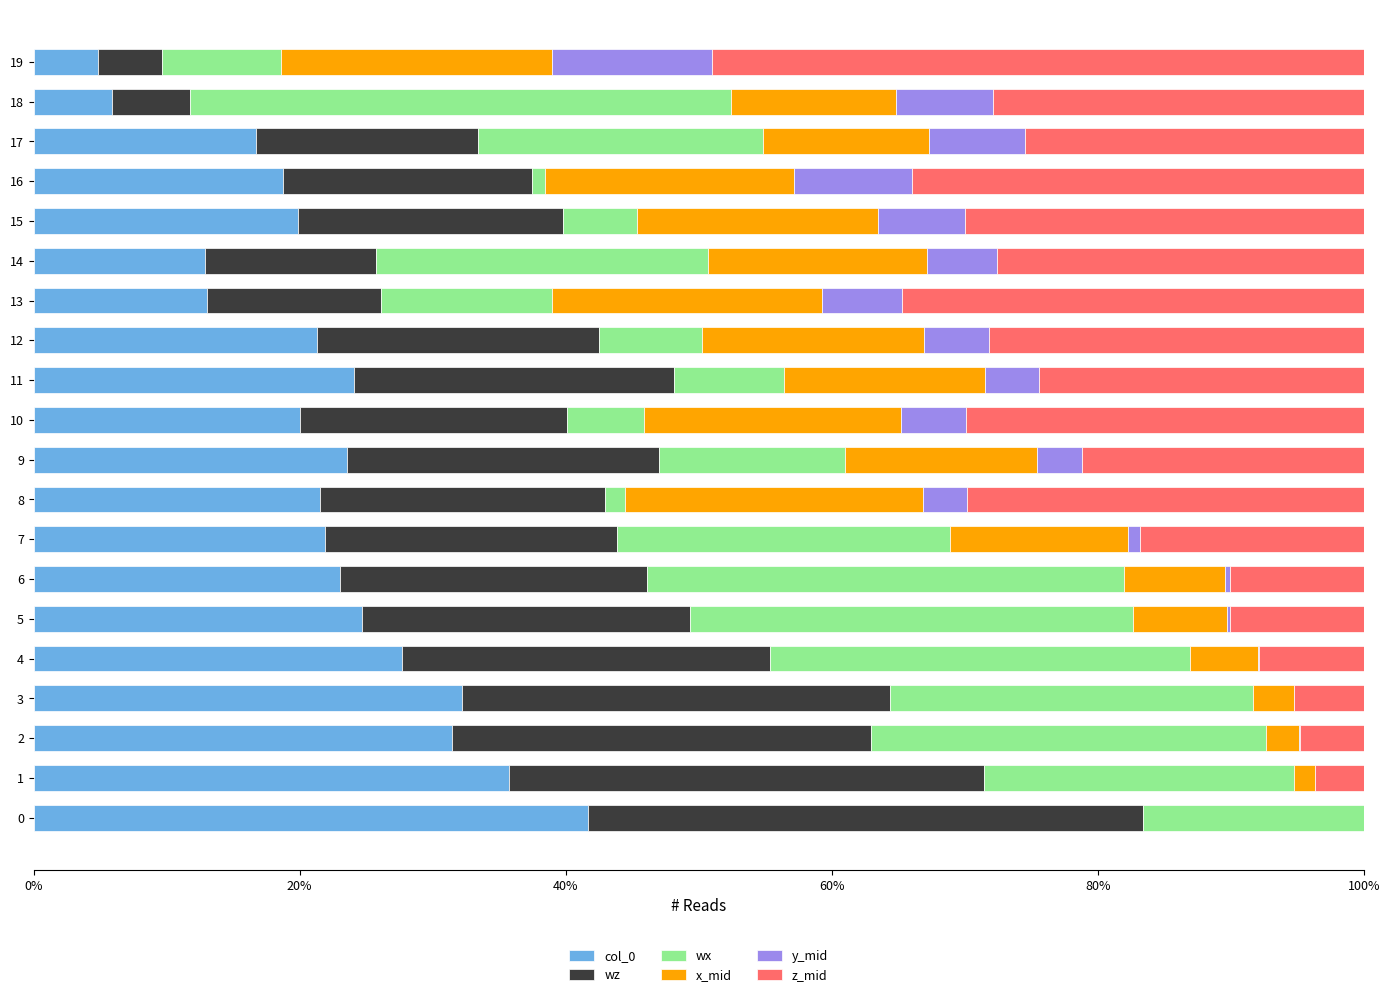

What is the highest value of the col_0 series?

41.7